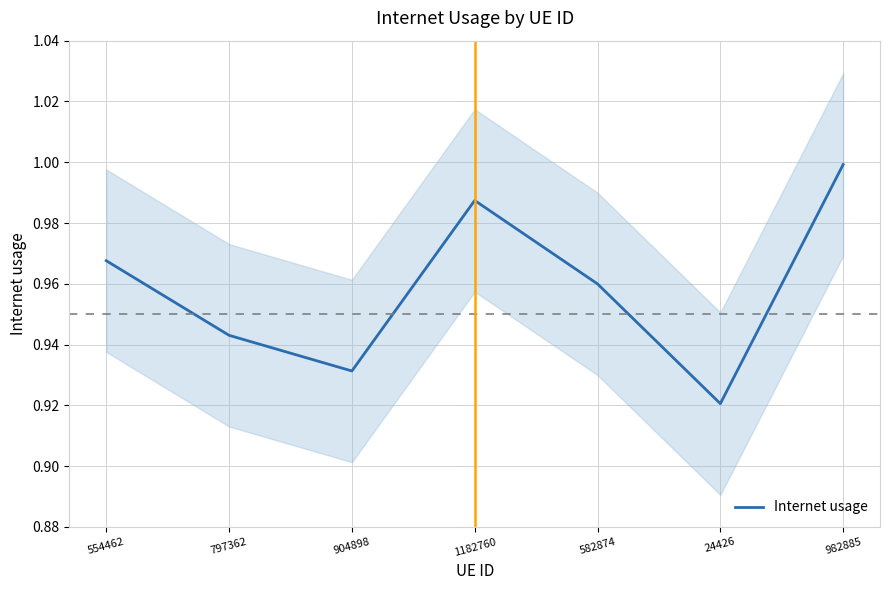

Reading left to right, extract all data points from this chart.

1.0	0.9	0.9	1.0	1.0	0.9	1.0